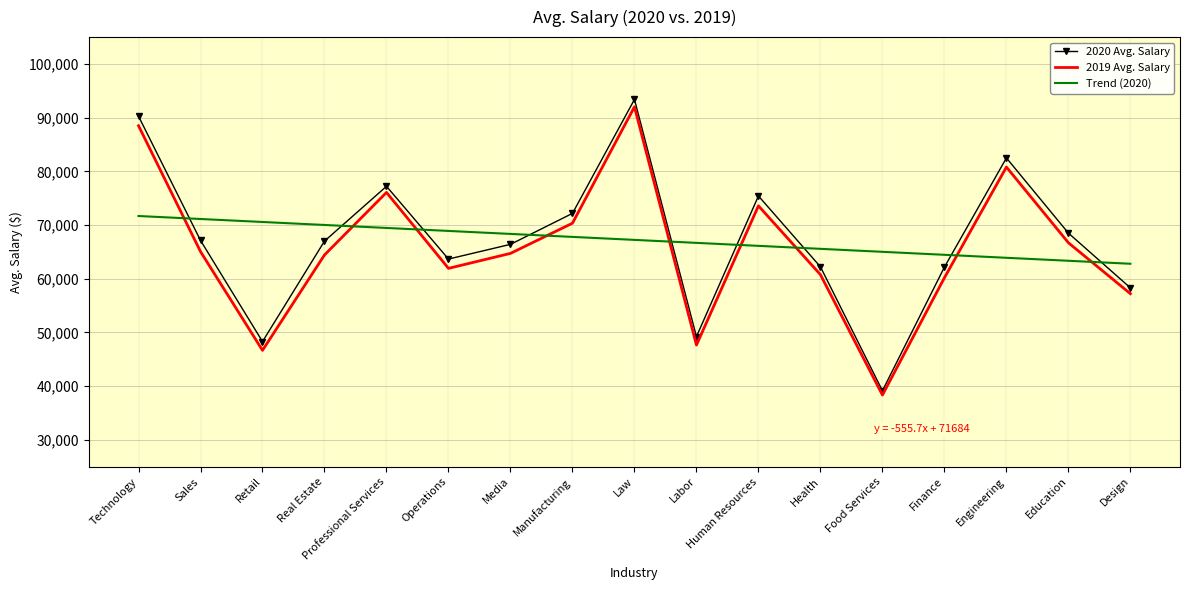

What is the difference between the highest and lowest values at Education?

5151.4